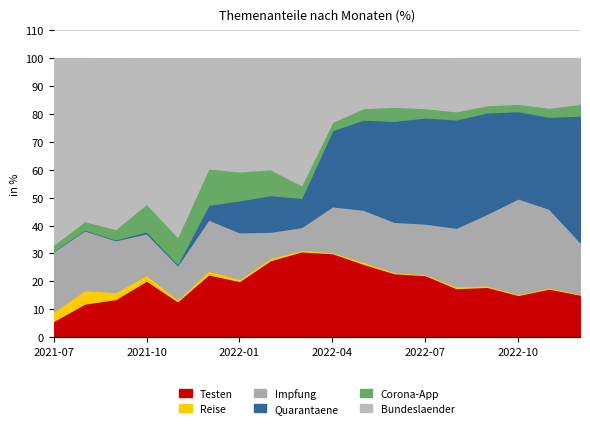

What is the total value across all series at 2021-11?

99.9